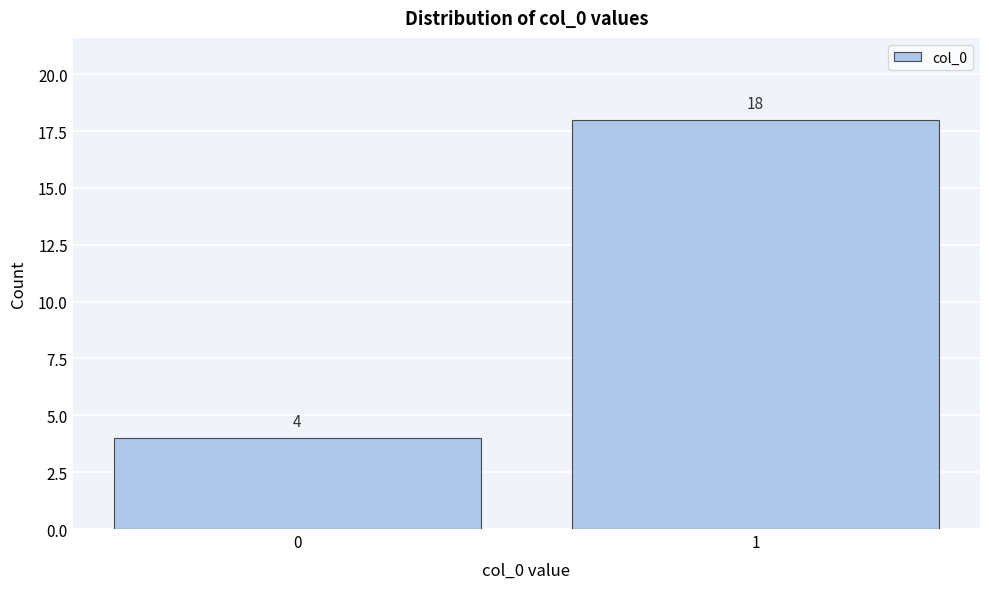

Reading right to left, transcribe all the data shown in this chart.

1=18	0=4